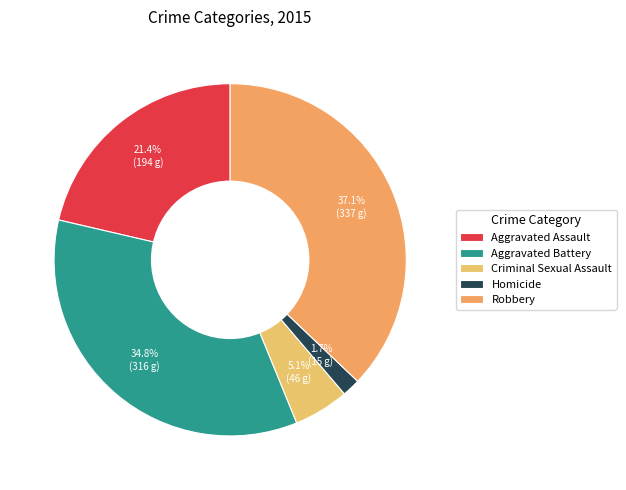

Is there any slice that represents more than half of the pie?

No